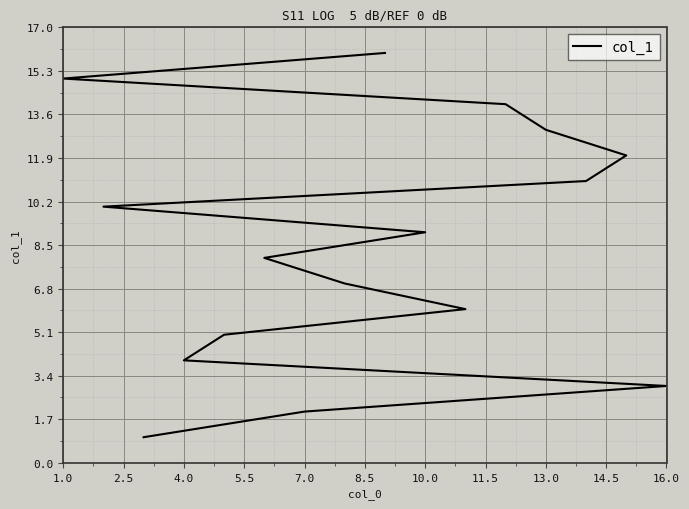

Is it true that the value at 13 is 25?

False